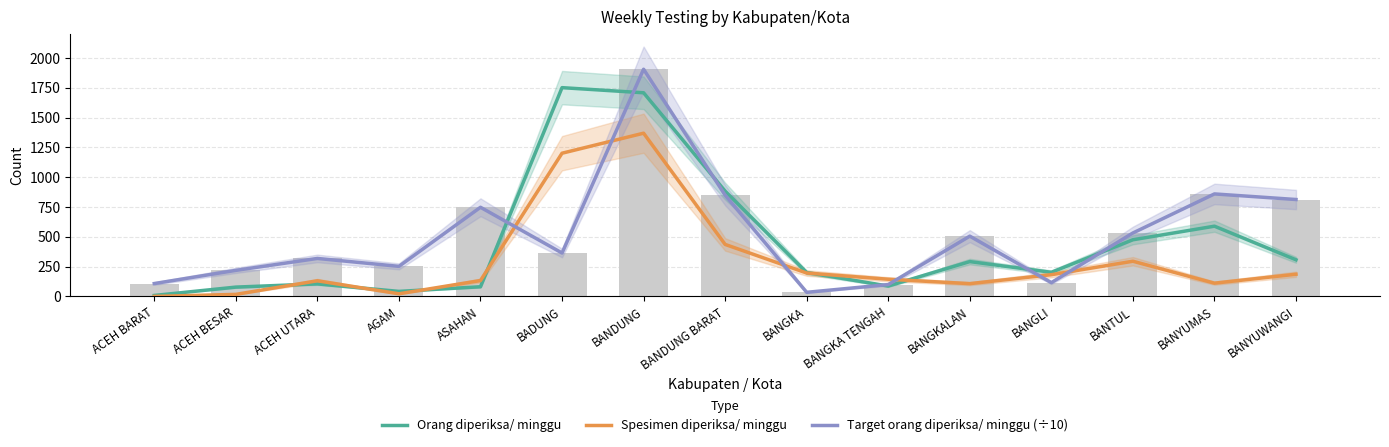

Reading left to right, transcribe all the data shown in this chart.

Orang diperiksa/ minggu: 8.0	78.0	105.0	42.0	81.0	1751.0	1708.0	883.0	200.0	87.0	292.0	202.0	475.0	589.0	307.0
Spesimen diperiksa/ minggu: 0.0	17.0	131.0	22.0	133.0	1201.0	1369.0	436.0	196.0	144.0	107.0	182.0	295.0	111.0	186.0
Target orang diperiksa/ minggu (÷10): 107.8	218.4	318.5	252.0	747.6	364.0	1905.4	849.1	34.3	99.4	505.4	115.5	532.0	859.6	812.7